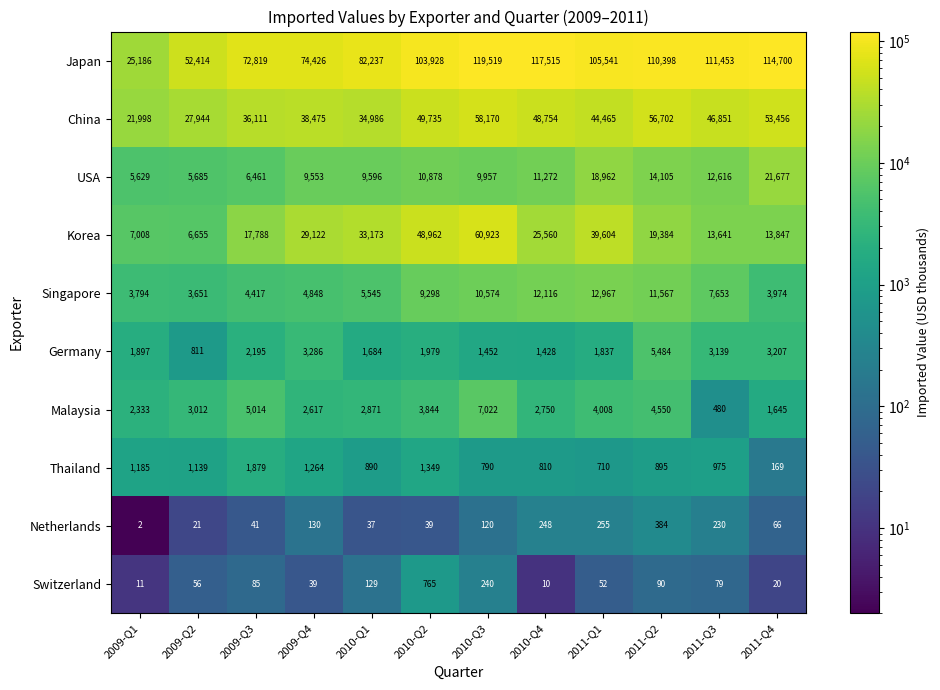

Rank the series at 2011-Q4 from highest to lowest value.

Japan, China, USA, Korea, Singapore, Germany, Malaysia, Thailand, Netherlands, Switzerland